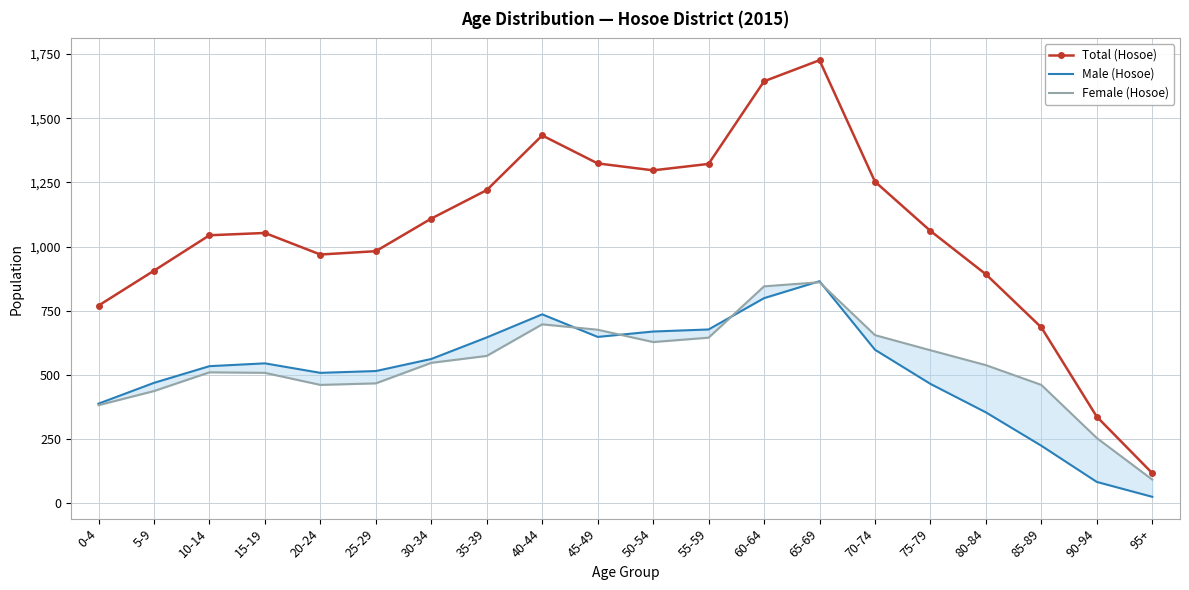

Is it true that Male (Hosoe) equals 888 at 70-74?

False